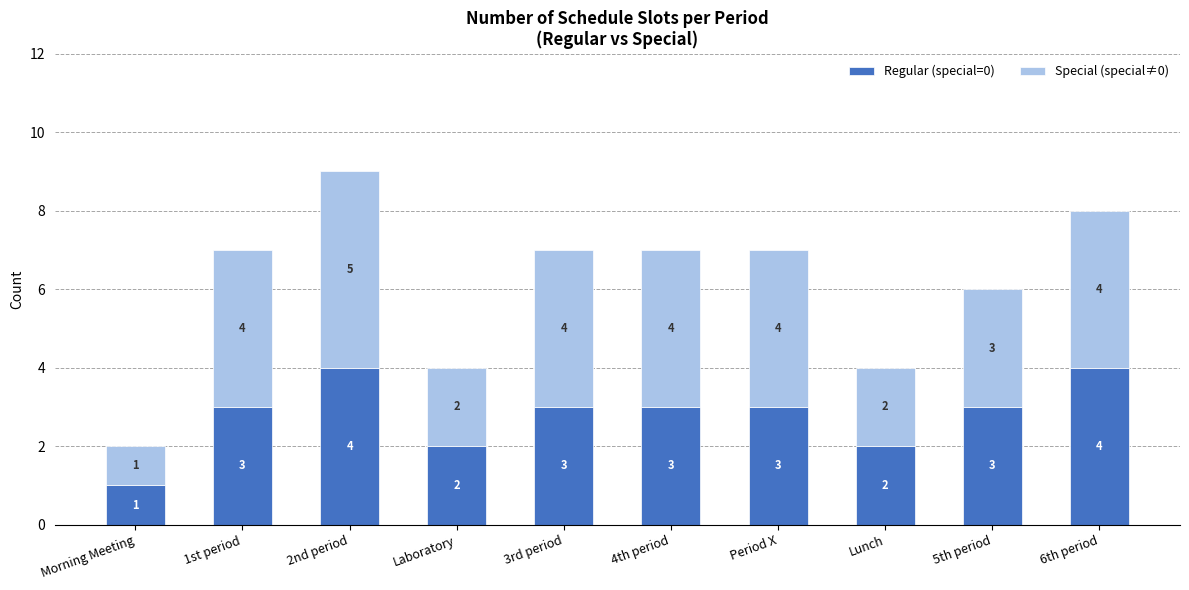

What is the average value of the Regular (special=0) series?

3